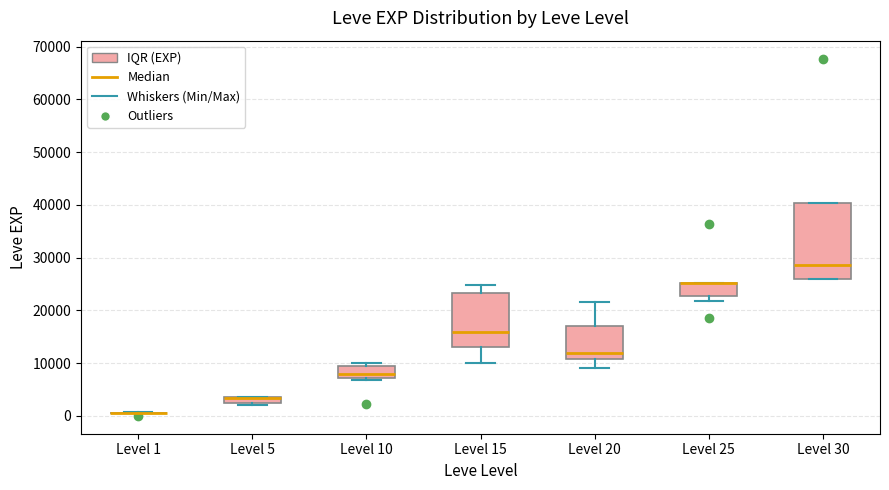

Comparing the boxes themselves (not the whiskers), which one is the tallest?

Level 30